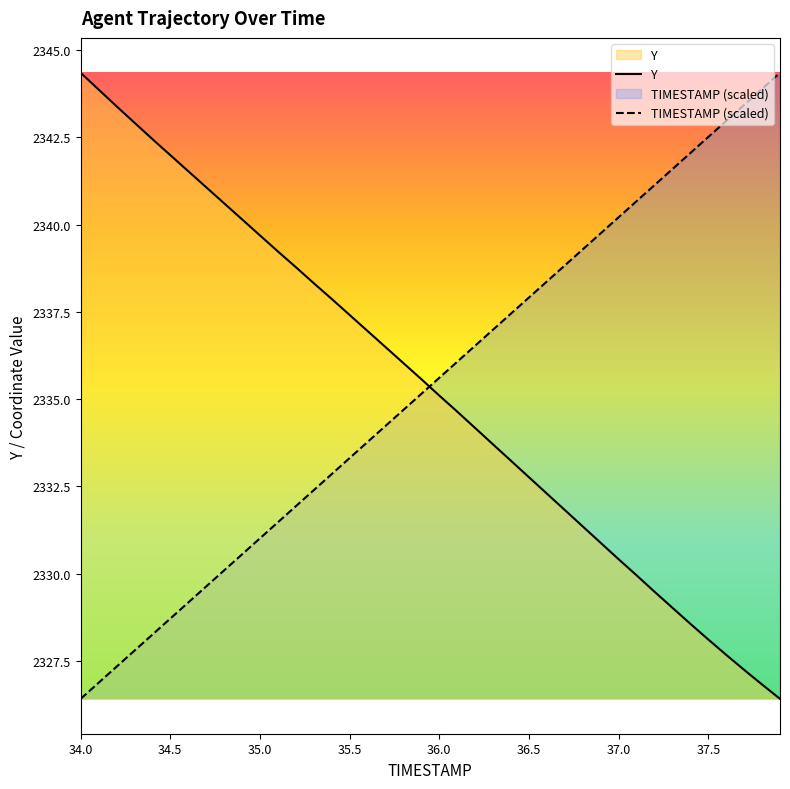

True or false: TIMESTAMP (scaled) and Y cross at least once.

True